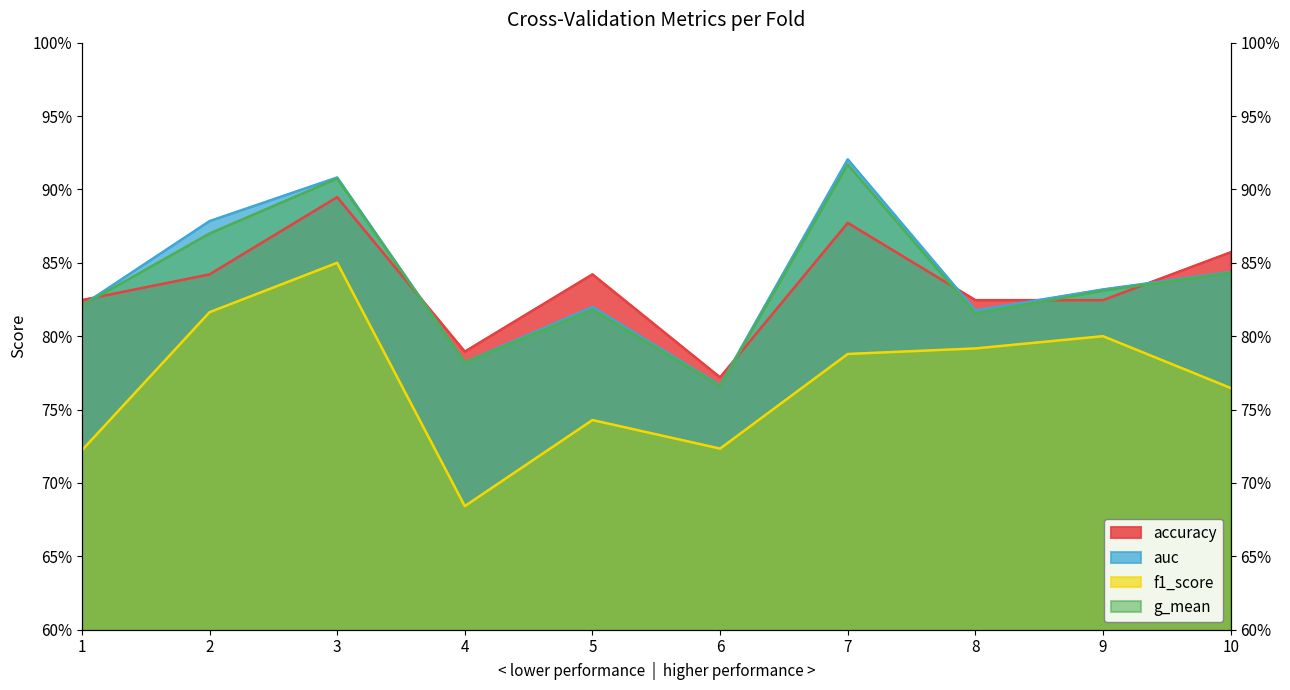

Count the g_mean values in the range 0 to 1.

10